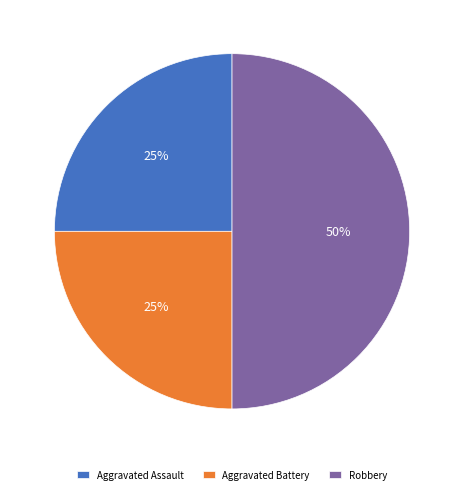

What percentage is the Aggravated Battery slice, to the nearest percent?

25%